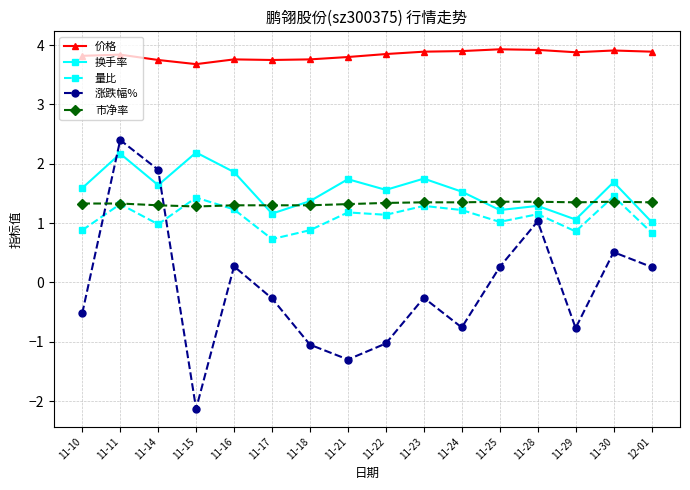

What is the approximate value of 价格 at 11-25?

3.9